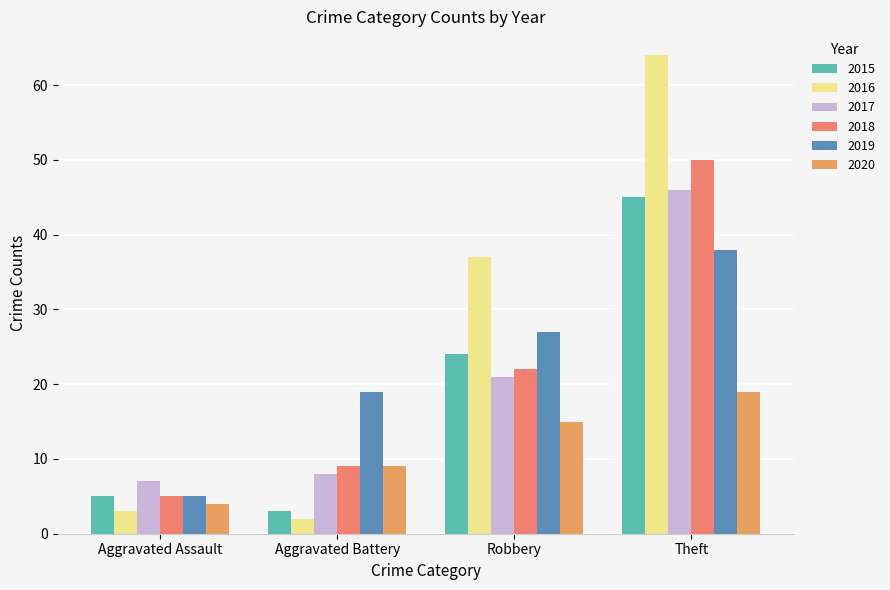

At which label does 2015 first exceed 24?

Theft